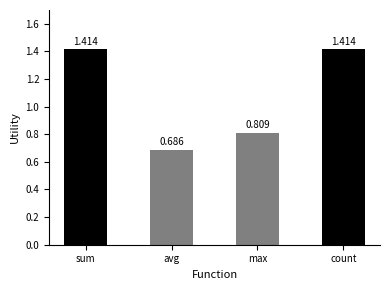

Between avg and sum, which is larger?

sum